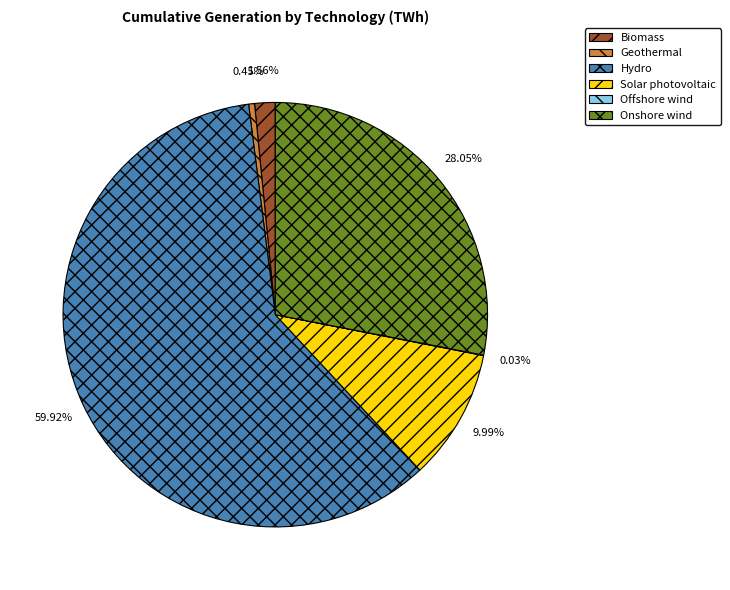

To the nearest percent, what is the difference between the largest and smallest slice percentages?

60%